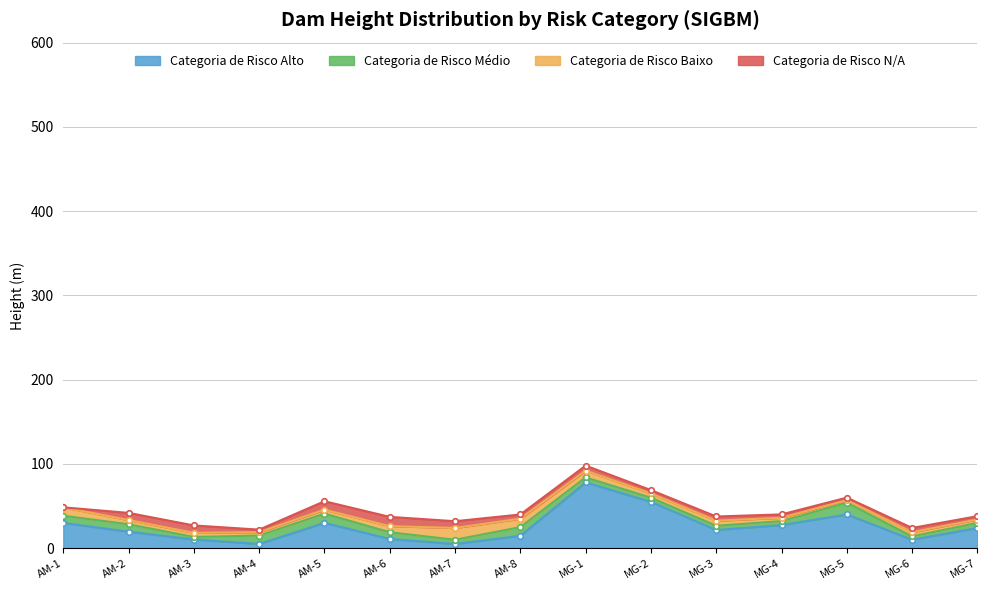

Which label corresponds to the smallest value in the chart?

AM-1